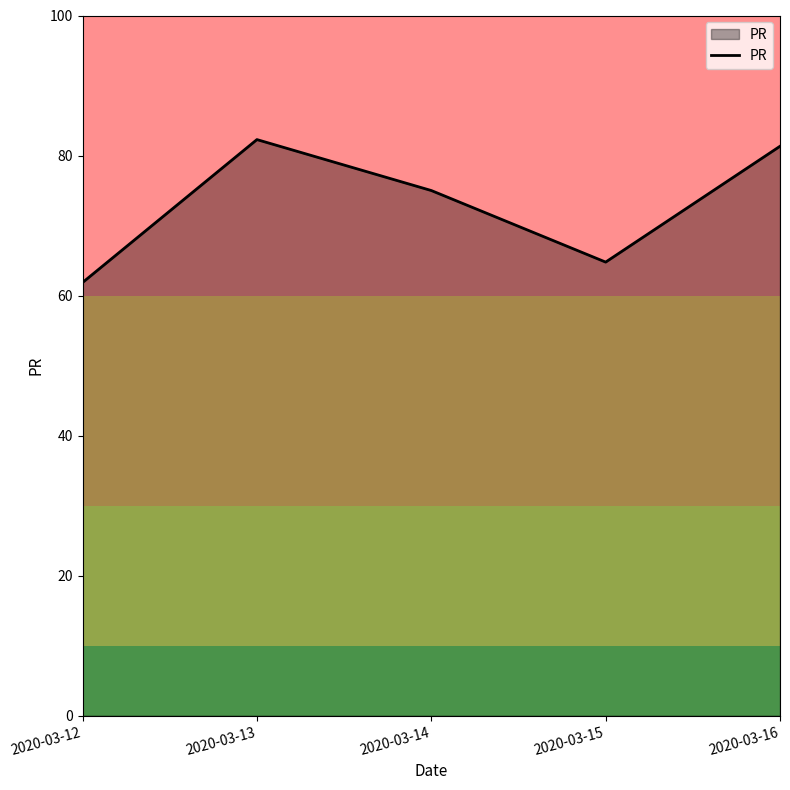

What is the sum of all values?

365.3